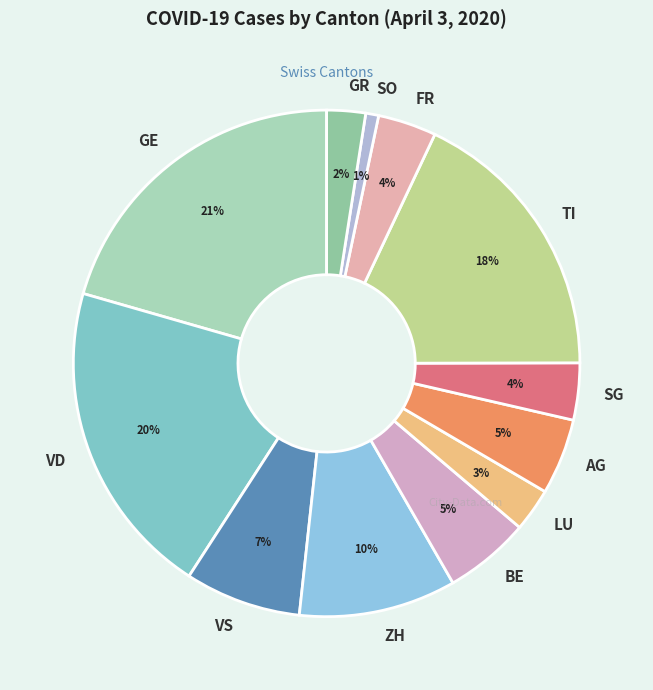

Does ZH account for over 50% of the chart?

No